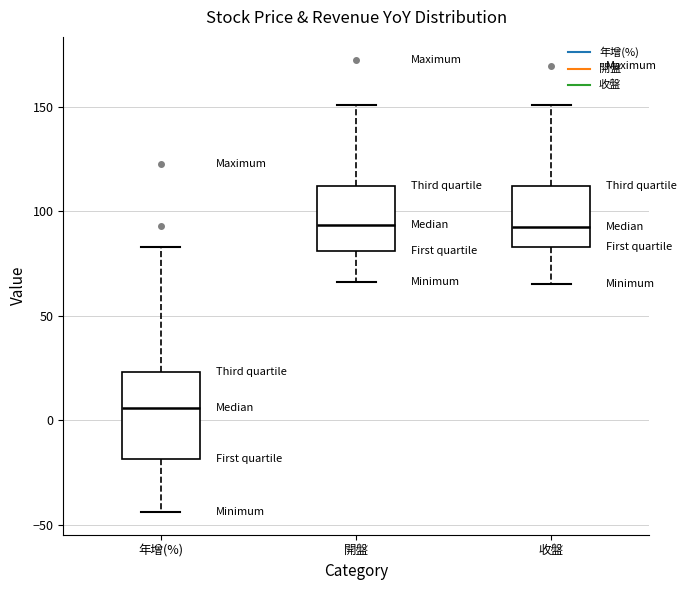

Where does the median line of the box for 開盤 sit on the y-axis? The values are not printed on the chart, so give them approximately, as read against the axis.

95